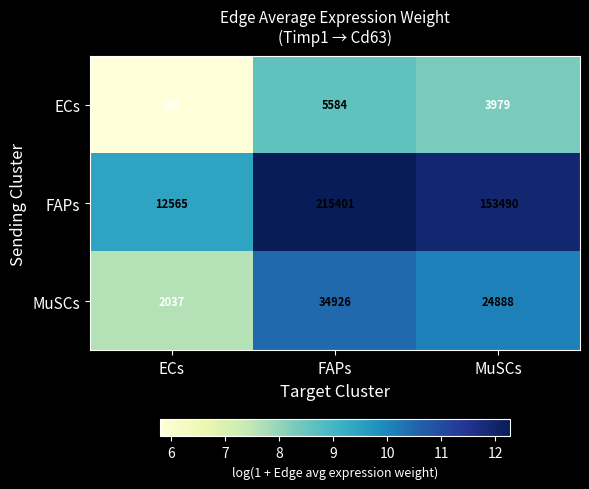

What is the difference between the MuSCs values at ECs and FAPs?

32889